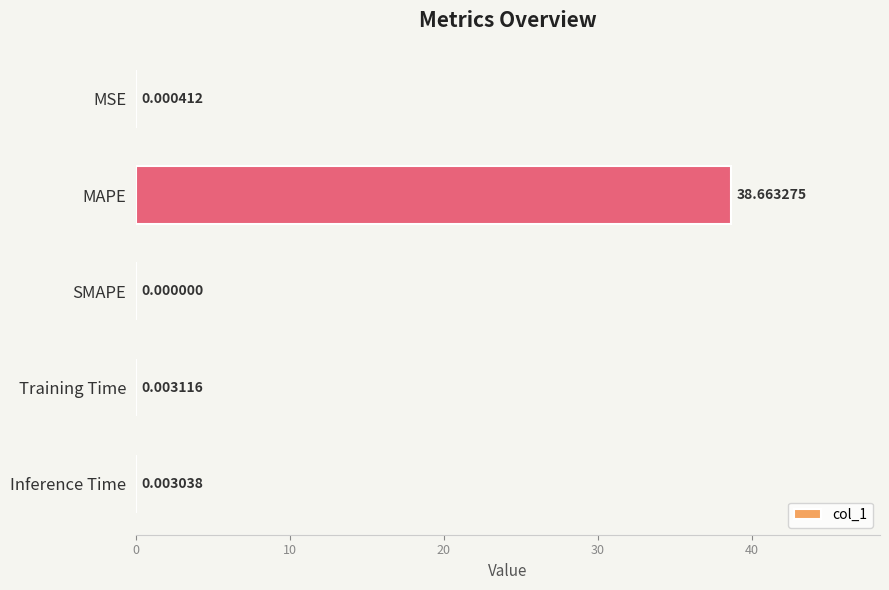

What is the change in value from MAPE to Inference Time?

-38.7